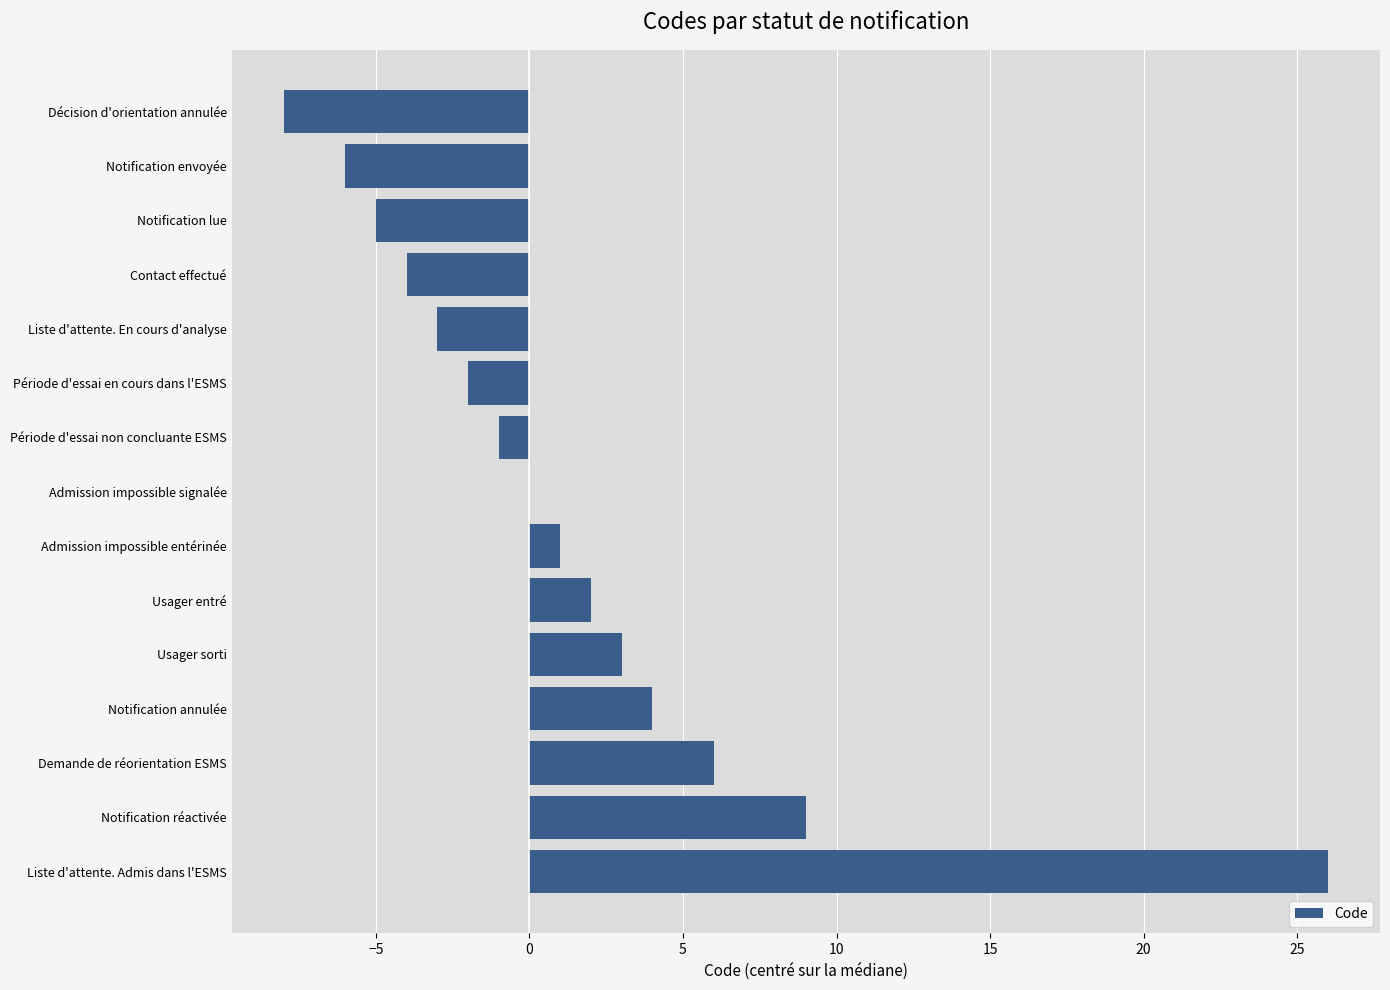

Are the bars horizontal?

Yes